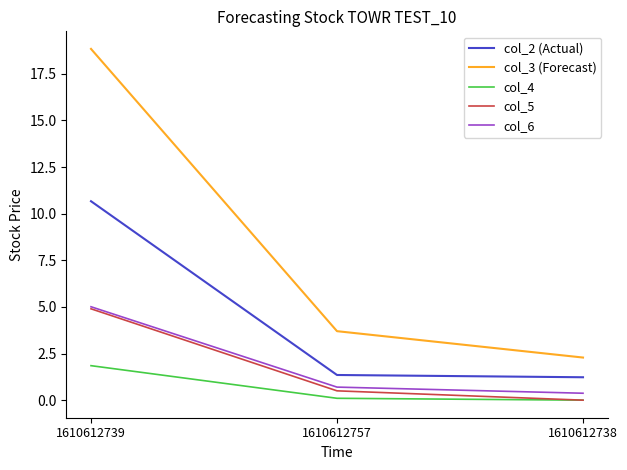

Reading right to left, extract all data points from this chart.

col_2 (Actual): 1610612738=1.2	1610612757=1.4	1610612739=10.7
col_3 (Forecast): 1610612738=2.3	1610612757=3.7	1610612739=18.8
col_4: 1610612738=0.0	1610612757=0.1	1610612739=1.9
col_5: 1610612738=0.0	1610612757=0.5	1610612739=4.9
col_6: 1610612738=0.4	1610612757=0.7	1610612739=5.0